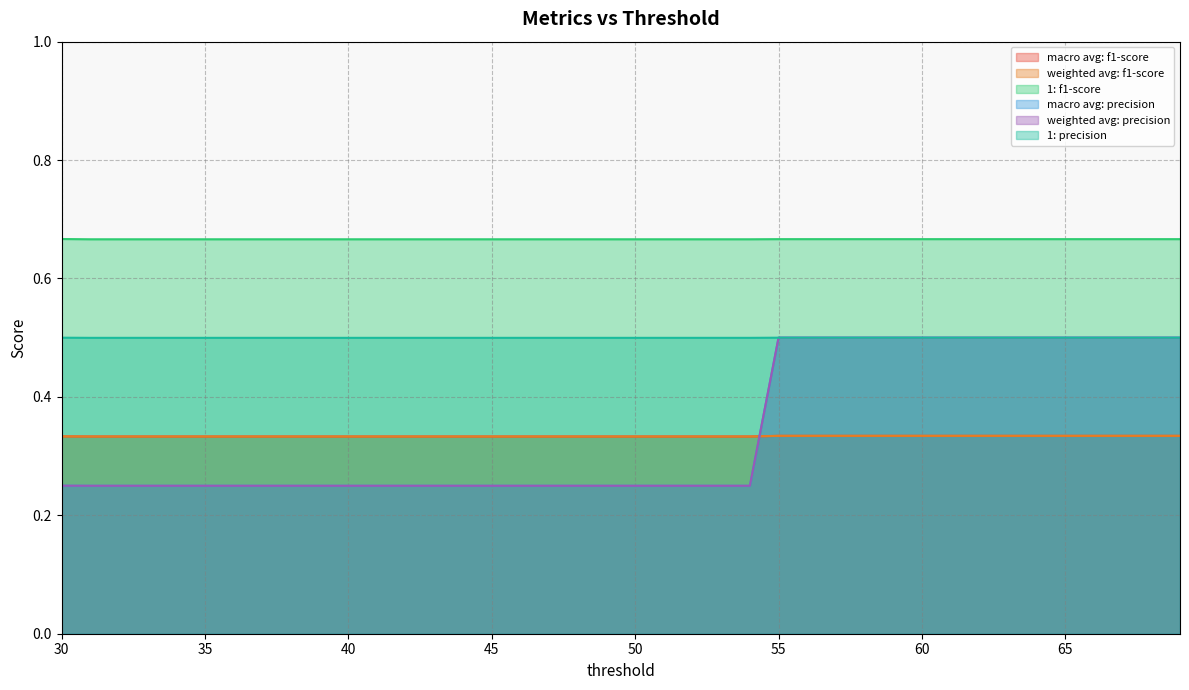

What is the sum of all macro avg: precision values?

13.7